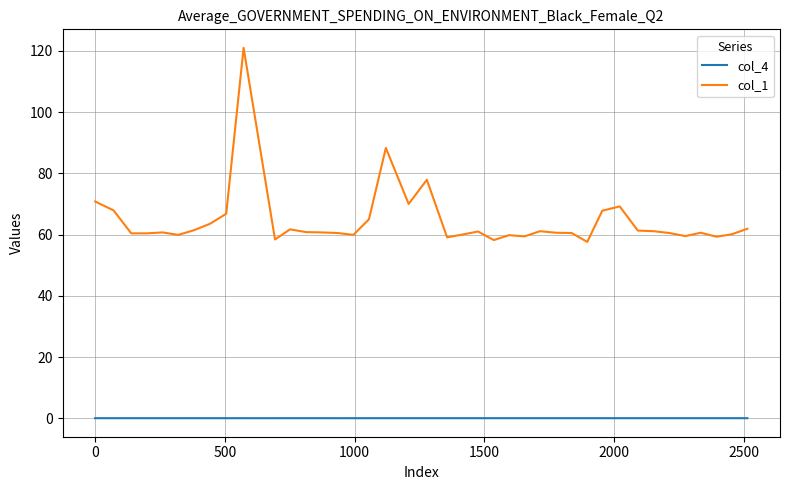

List the series in order of their overall mean, highest first.

col_1, col_4